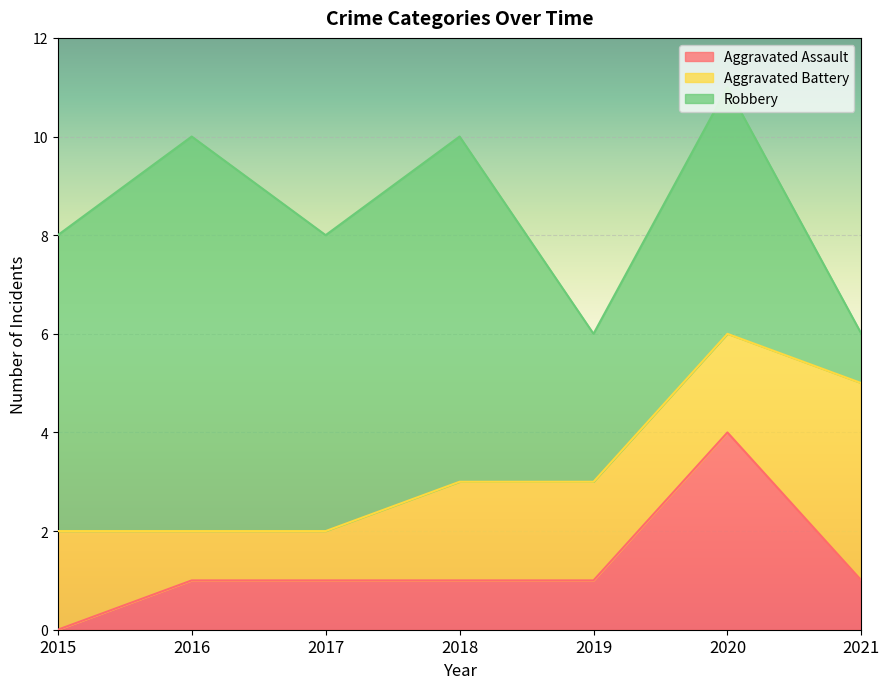

Is the value of Robbery at 2018 greater than the value of Aggravated Assault at 2020?

Yes